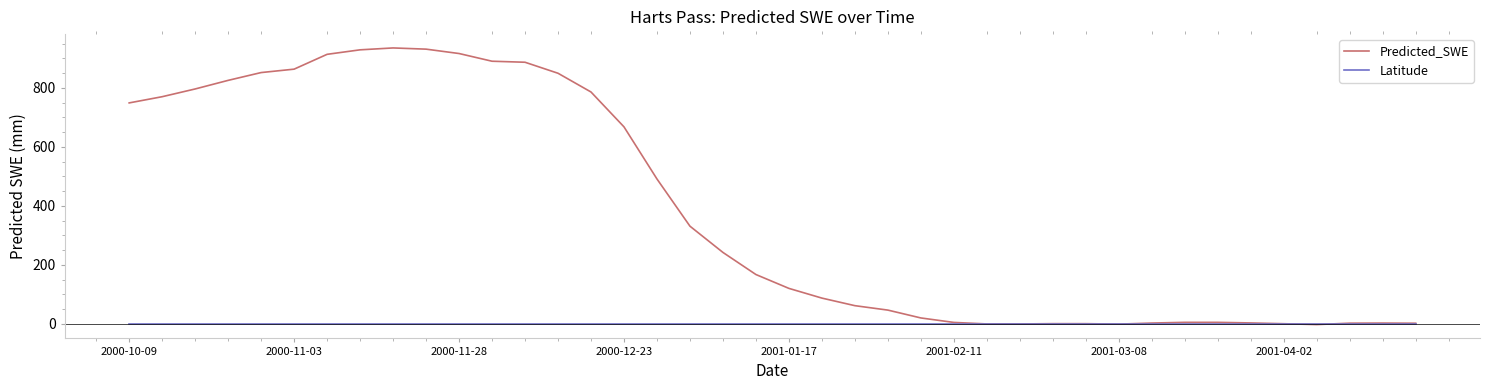

In Predicted_SWE, how many points are lower than both neighbors (excluding endpoints)?

3